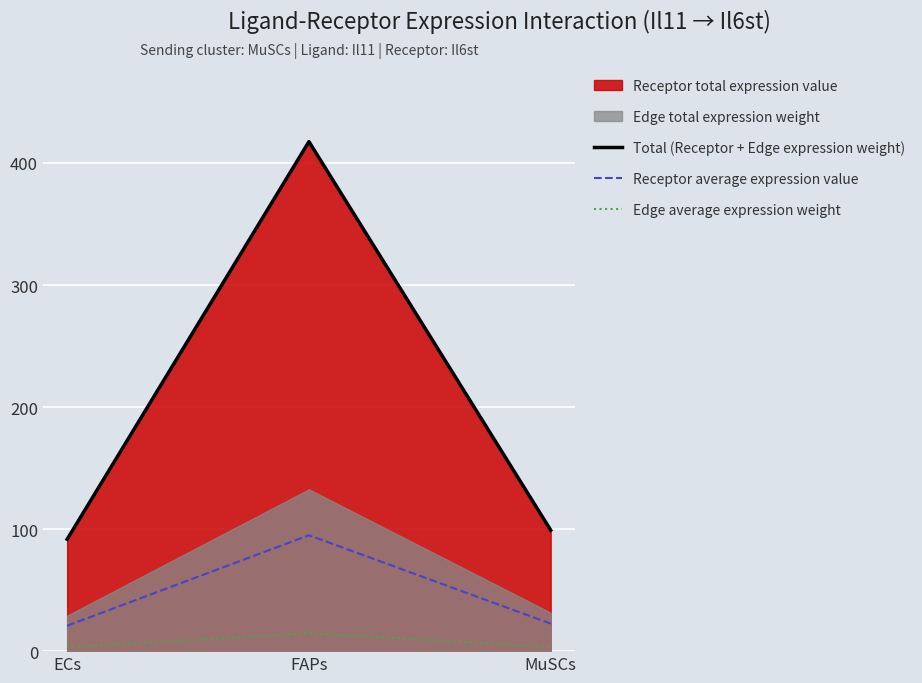

What is the difference between the maximum and minimum values in the Receptor average expression value series?

74.1